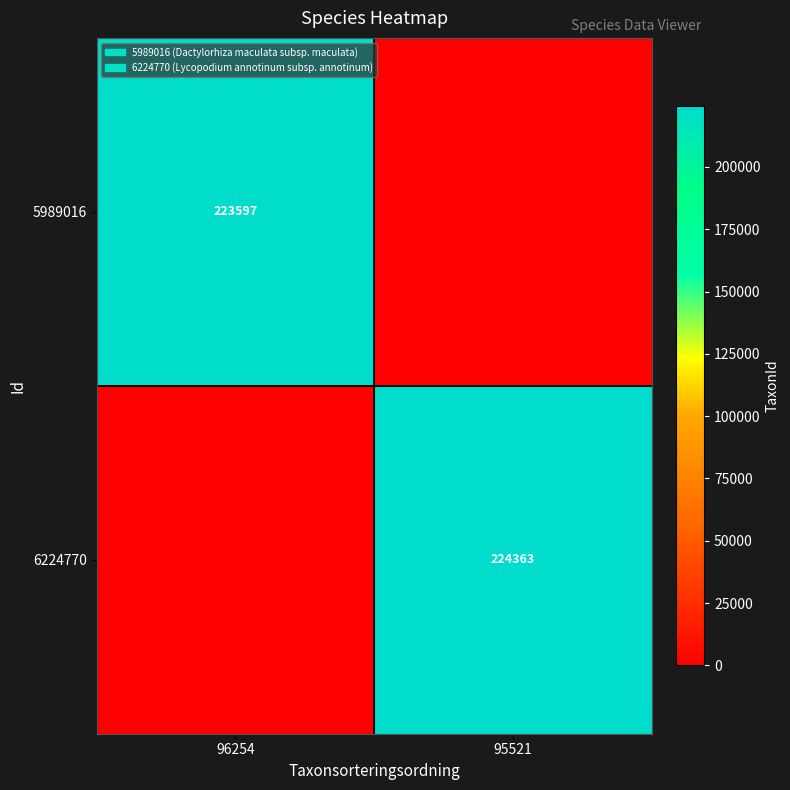

True or false: 6224770 has a value of 372946 at 95521.

False